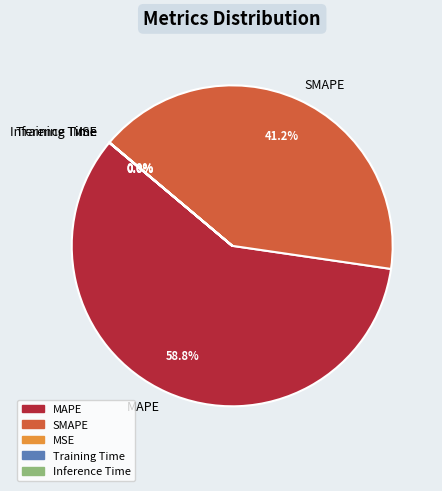

Which slice represents more than half of the pie?

MAPE